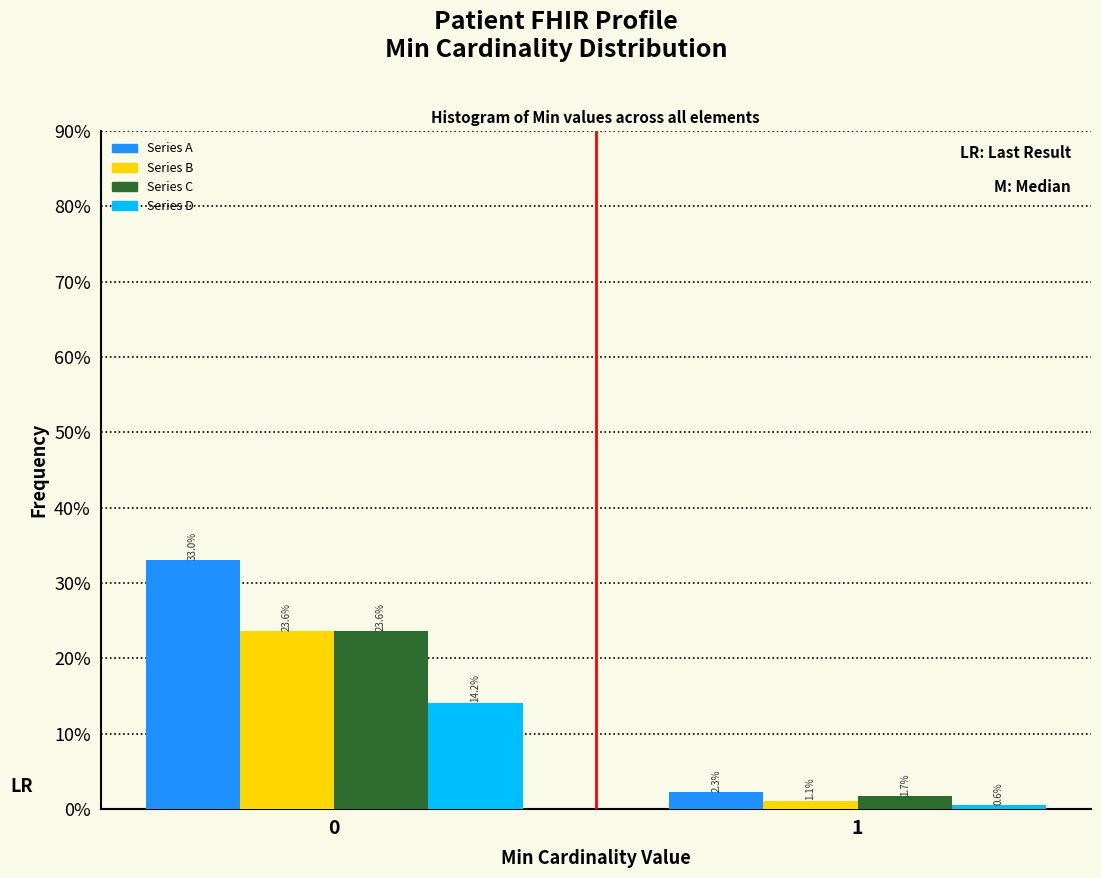

Reading right to left, extract all data points from this chart.

Series A: 1=2.3	0=33.0
Series B: 1=1.1	0=23.6
Series C: 1=1.7	0=23.6
Series D: 1=0.6	0=14.2